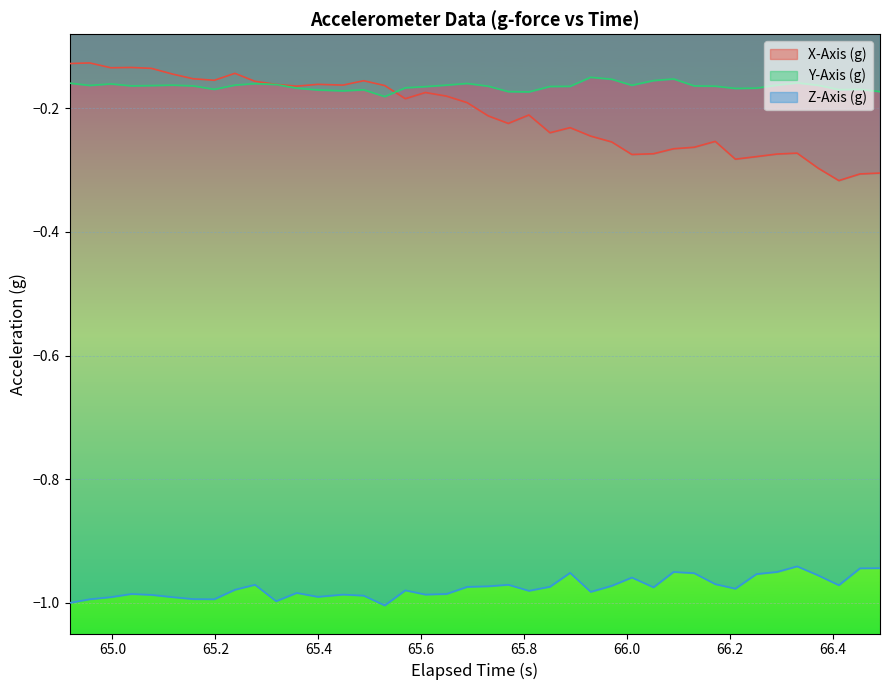

Count the number of data series in this chart.

3